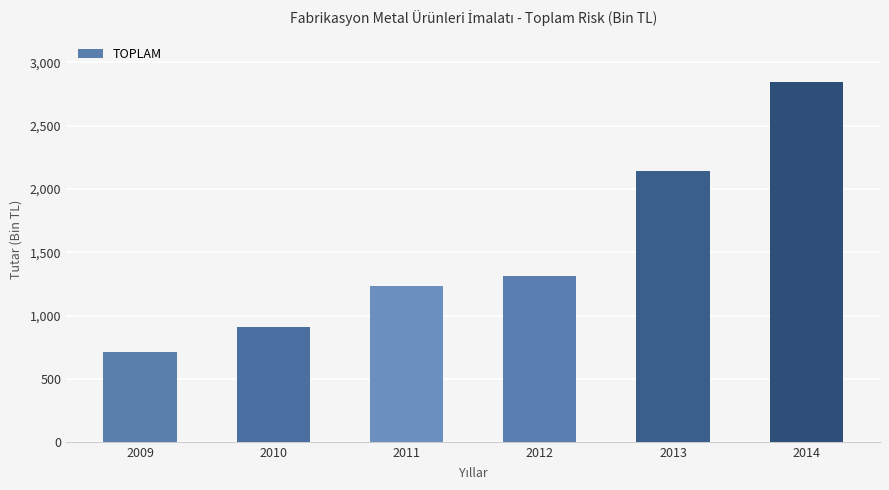

What is the ratio of the value at 2014 to the value at 2010?

3.1